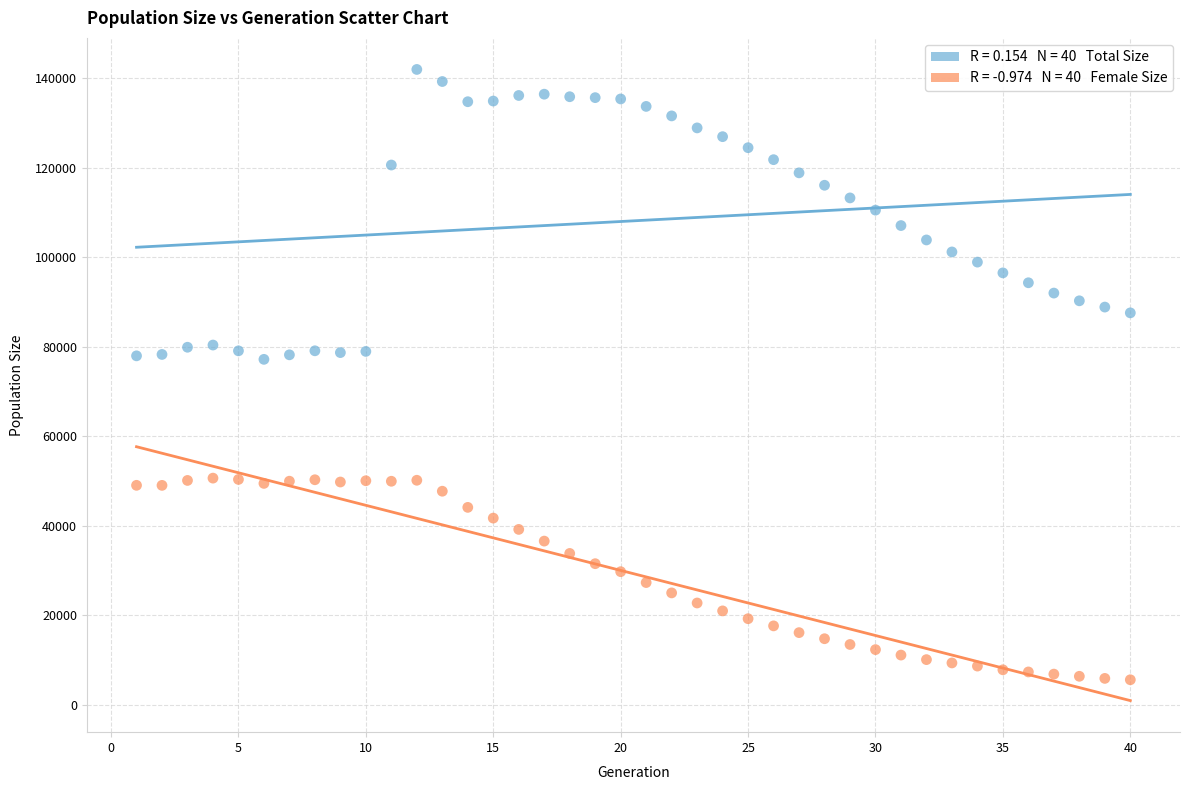

Across all data points, what is the range of Y values (max minus min)?

136316